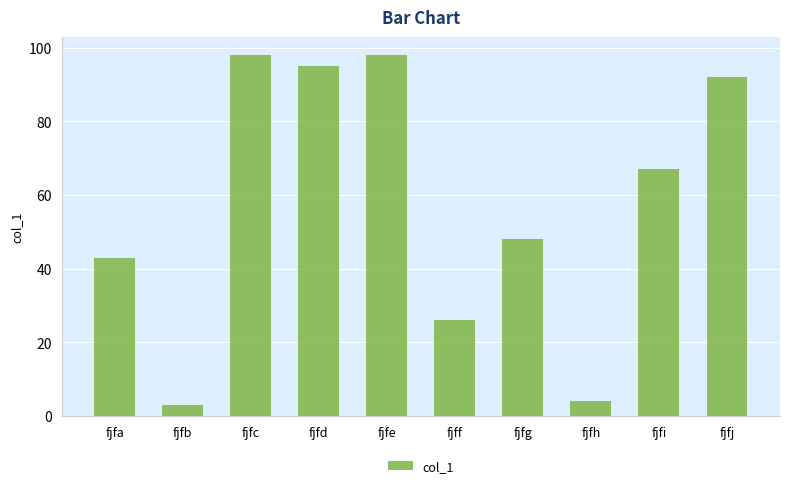

Count the number of data series in this chart.

1